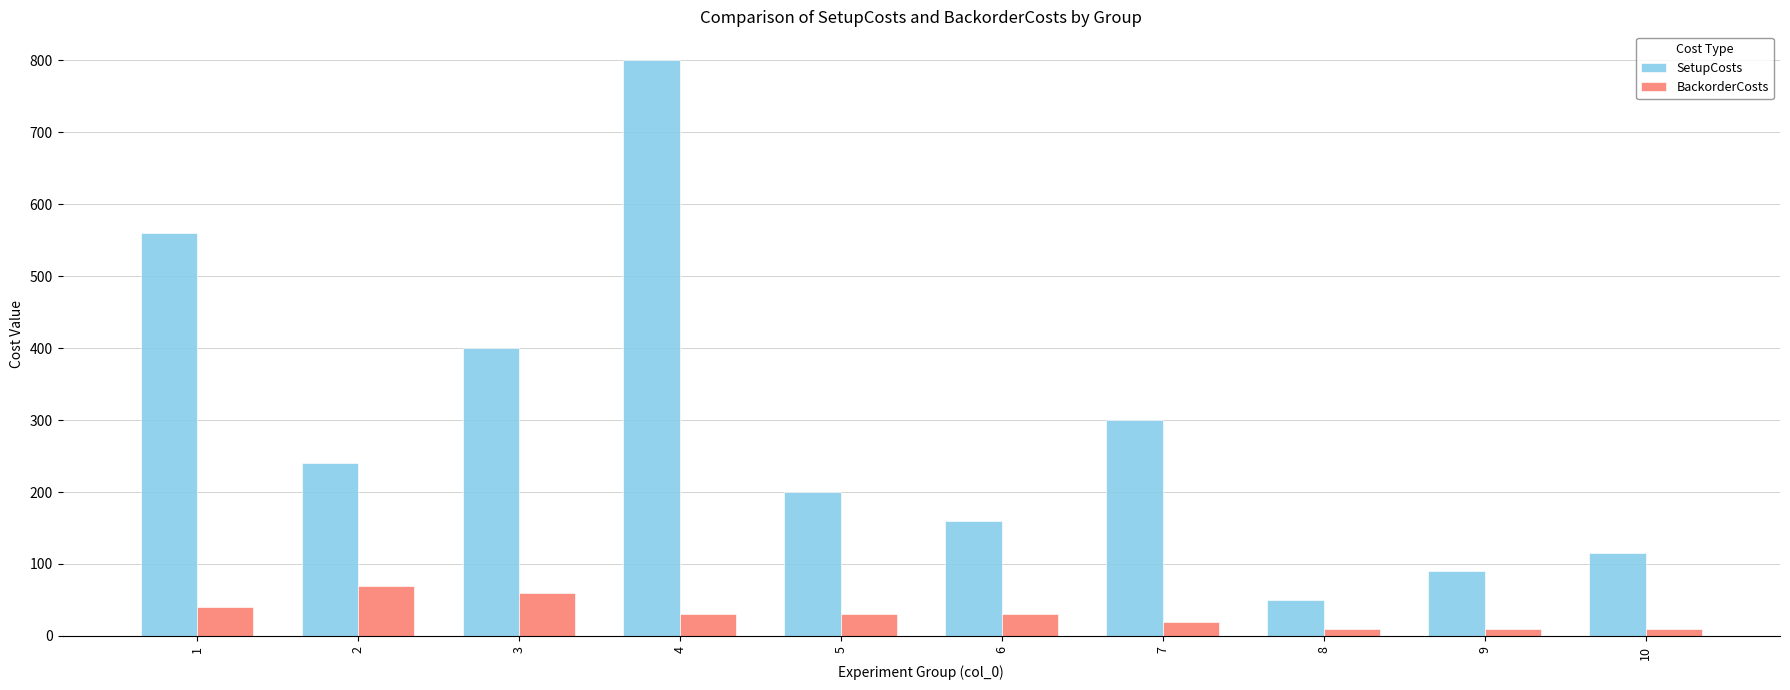

What is the total value across all series at 6?

190